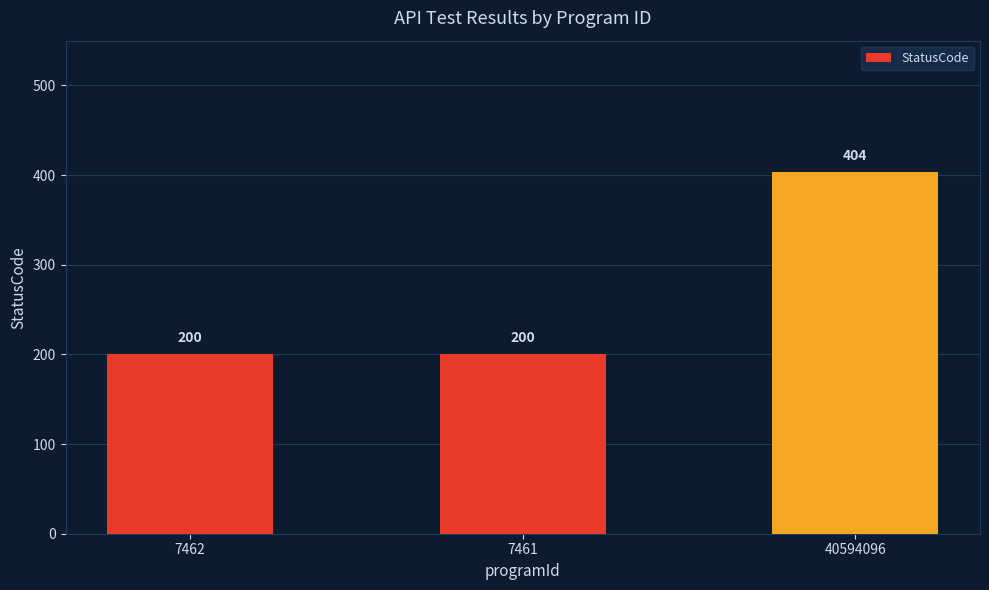

At which category does the chart reach its peak across all series?

40594096